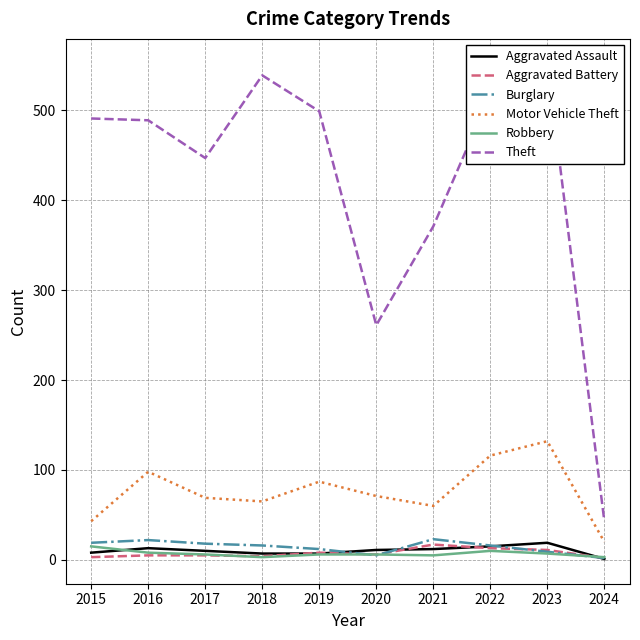

After their last crossing, which series has the higher values: Burglary or Robbery?

Robbery